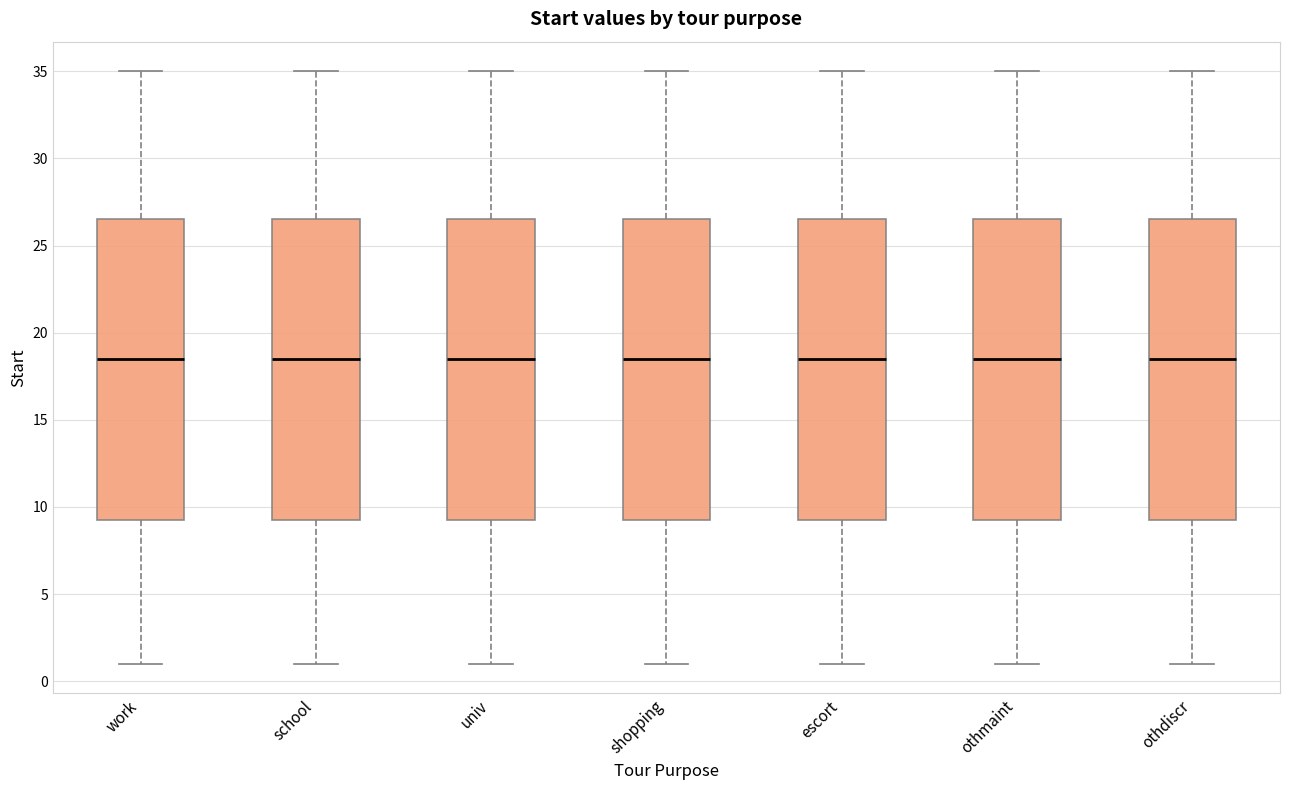

Where is the upper edge of the box for school on the y-axis? The values are not printed on the chart, so give them approximately, as read against the axis.

26.5